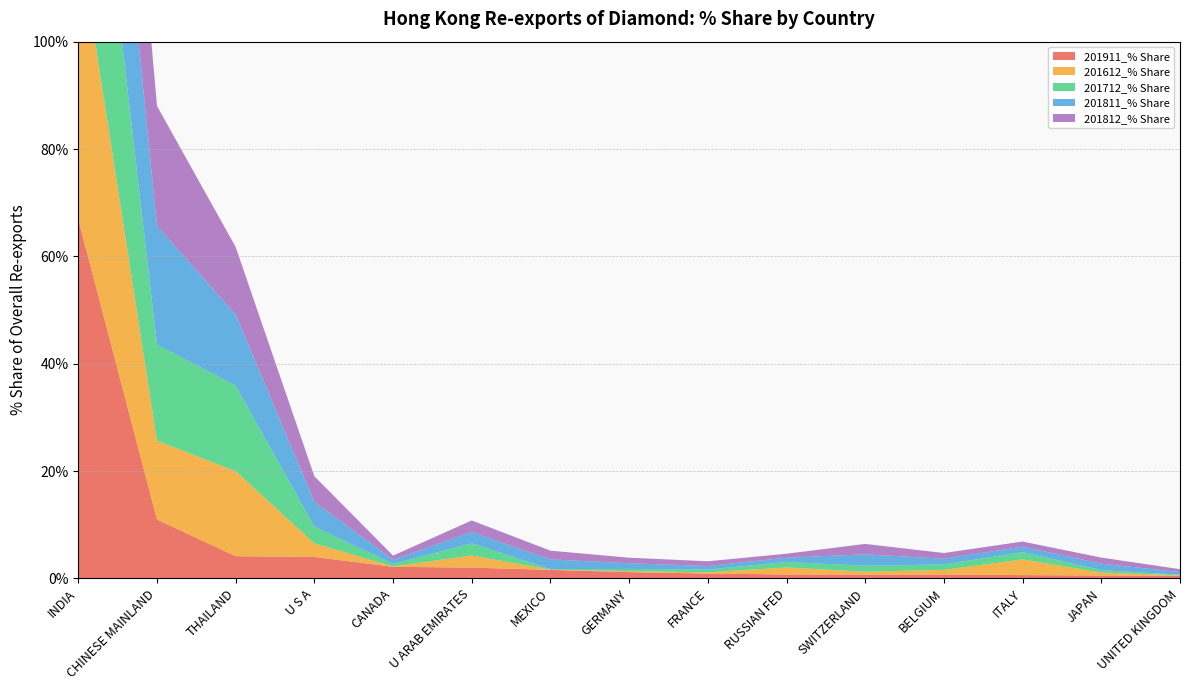

Reading left to right, list all the values displayed in this chart.

201911_% Share: INDIA=66.9	CHINESE MAINLAND=11.0	THAILAND=4.1	U S A=4.0	CANADA=2.2	U ARAB EMIRATES=2.0	MEXICO=1.6	GERMANY=1.2	FRANCE=0.9	RUSSIAN FED=0.7	SWITZERLAND=0.7	BELGIUM=0.7	ITALY=0.6	JAPAN=0.5	UNITED KINGDOM=0.5
201612_% Share: INDIA=53.3	CHINESE MAINLAND=14.7	THAILAND=15.8	U S A=2.5	CANADA=0.1	U ARAB EMIRATES=2.3	MEXICO=0.0	GERMANY=0.2	FRANCE=0.2	RUSSIAN FED=1.3	SWITZERLAND=0.5	BELGIUM=0.9	ITALY=2.9	JAPAN=0.5	UNITED KINGDOM=0.1
201712_% Share: INDIA=50.5	CHINESE MAINLAND=17.9	THAILAND=15.9	U S A=3.1	CANADA=0.5	U ARAB EMIRATES=2.3	MEXICO=0.1	GERMANY=0.4	FRANCE=0.5	RUSSIAN FED=1.0	SWITZERLAND=1.1	BELGIUM=1.0	ITALY=1.4	JAPAN=0.4	UNITED KINGDOM=0.1
201811_% Share: INDIA=41.8	CHINESE MAINLAND=22.1	THAILAND=13.2	U S A=4.6	CANADA=0.8	U ARAB EMIRATES=2.1	MEXICO=1.8	GERMANY=1.1	FRANCE=0.7	RUSSIAN FED=0.8	SWITZERLAND=2.1	BELGIUM=1.1	ITALY=1.0	JAPAN=1.2	UNITED KINGDOM=0.5
201812_% Share: INDIA=42.7	CHINESE MAINLAND=22.4	THAILAND=12.6	U S A=4.8	CANADA=0.8	U ARAB EMIRATES=2.2	MEXICO=1.6	GERMANY=1.0	FRANCE=0.9	RUSSIAN FED=0.7	SWITZERLAND=1.9	BELGIUM=1.1	ITALY=0.9	JAPAN=1.1	UNITED KINGDOM=0.5